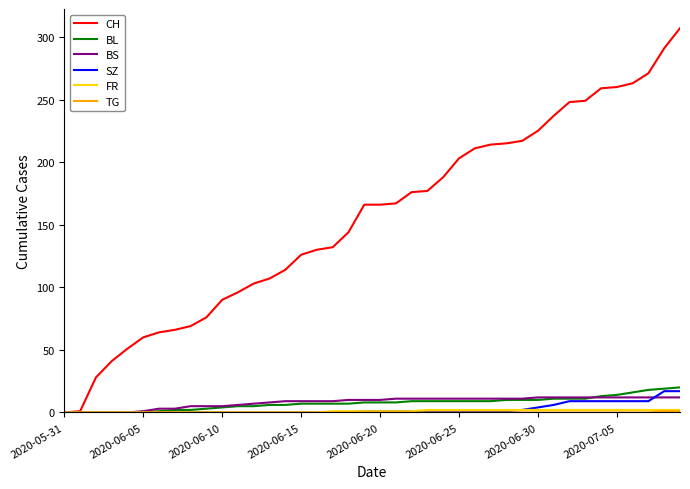

What is the highest value of the CH series?

307